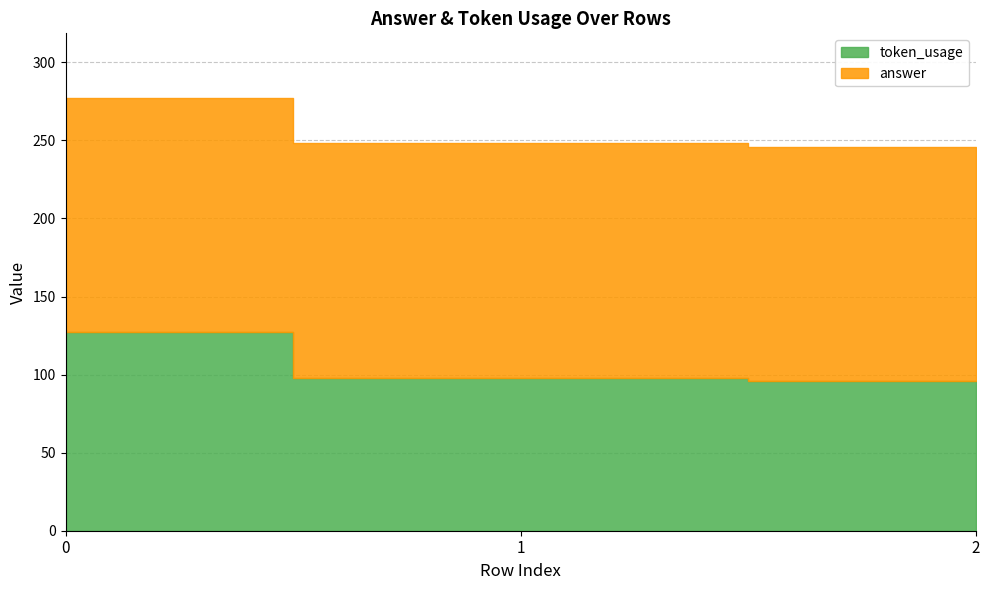

Reading left to right, list all the values displayed in this chart.

token_usage: 0=127	1=98	2=96
answer: 0=150	1=150	2=150